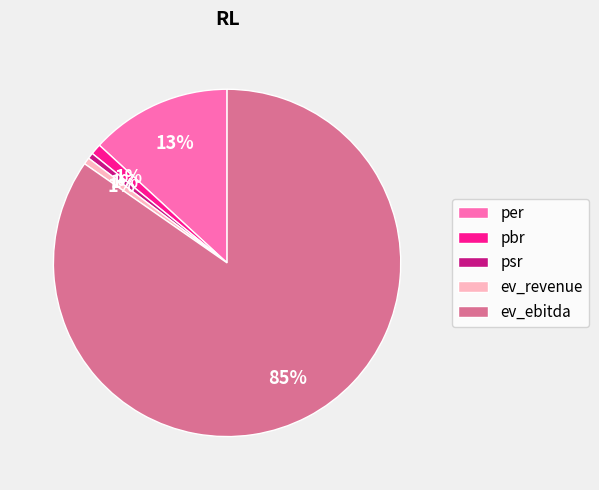

True or false: ev_revenue accounts for 1% of the total.

True